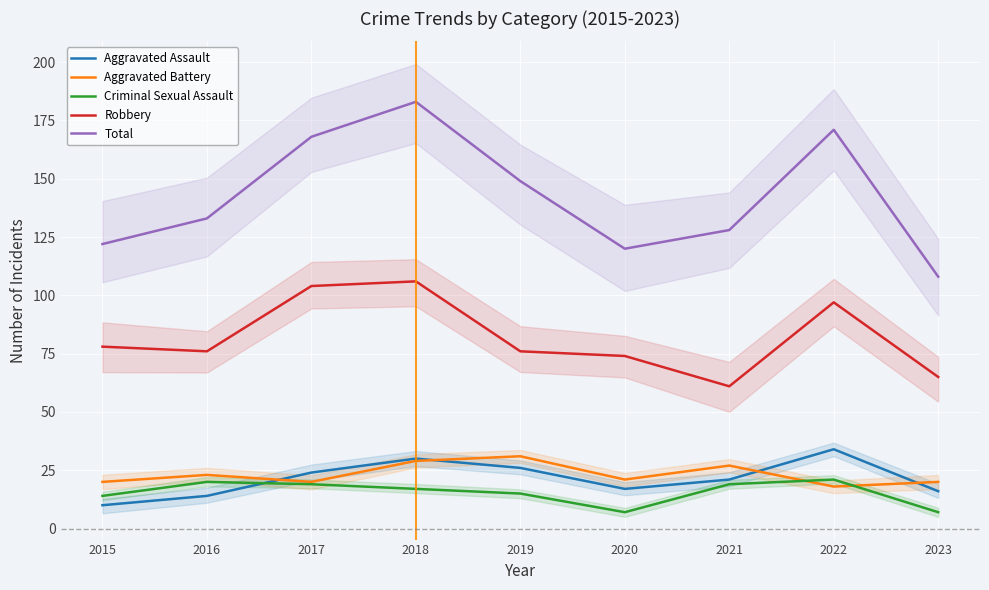

Reading right to left, what are all the values shown in this chart?

Aggravated Assault: 2023=16	2022=34	2021=21	2020=17	2019=26	2018=30	2017=24	2016=14	2015=10
Aggravated Battery: 2023=20	2022=18	2021=27	2020=21	2019=31	2018=29	2017=20	2016=23	2015=20
Criminal Sexual Assault: 2023=7	2022=21	2021=19	2020=7	2019=15	2018=17	2017=19	2016=20	2015=14
Robbery: 2023=65	2022=97	2021=61	2020=74	2019=76	2018=106	2017=104	2016=76	2015=78
Total: 2023=108	2022=171	2021=128	2020=120	2019=149	2018=183	2017=168	2016=133	2015=122